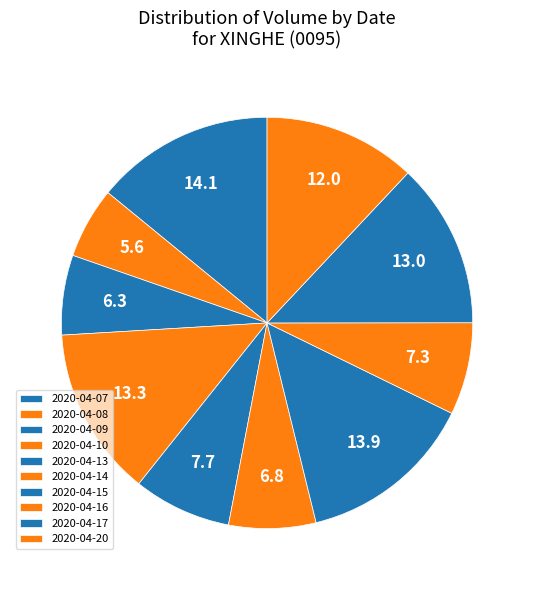

What percentage do 2020-04-08 and 2020-04-16 together represent?

12.9%